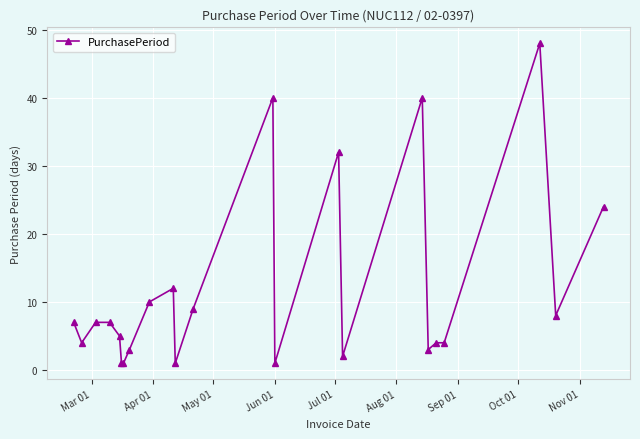

Reading right to left, transcribe all the data shown in this chart.

24	8	48	4	4	3	40	2	32	1	40	9	1	12	10	3	1	1	5	7	7	4	7